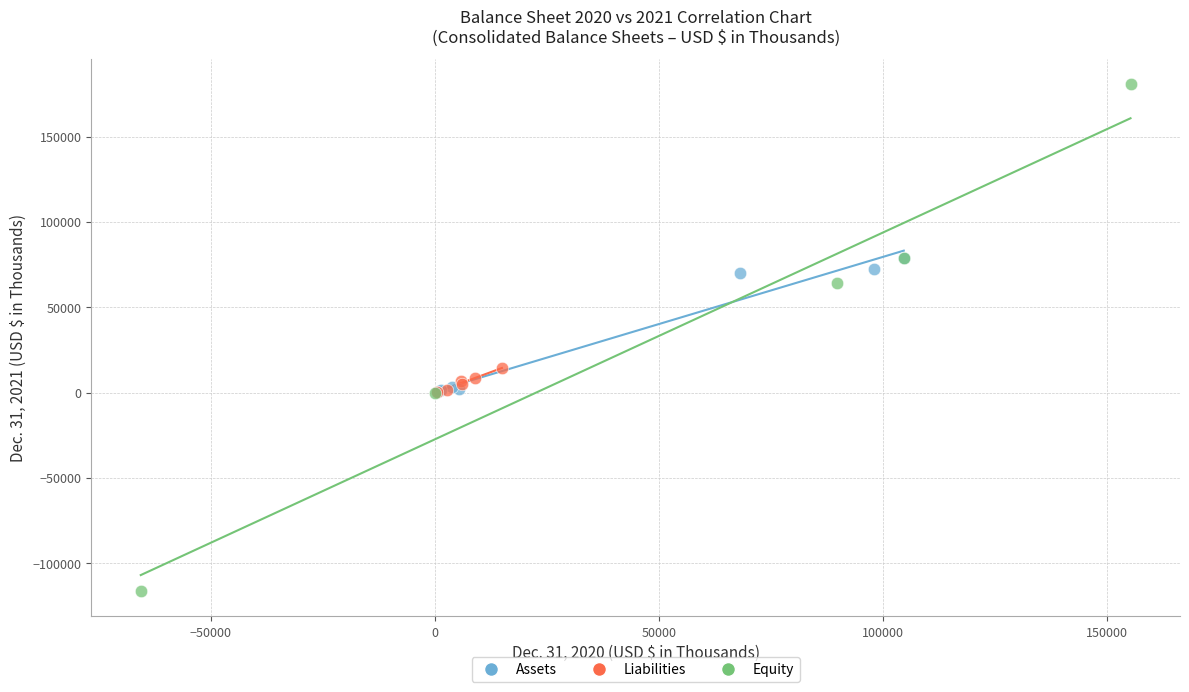

Which series has the largest Y range (max minus min)?

Equity